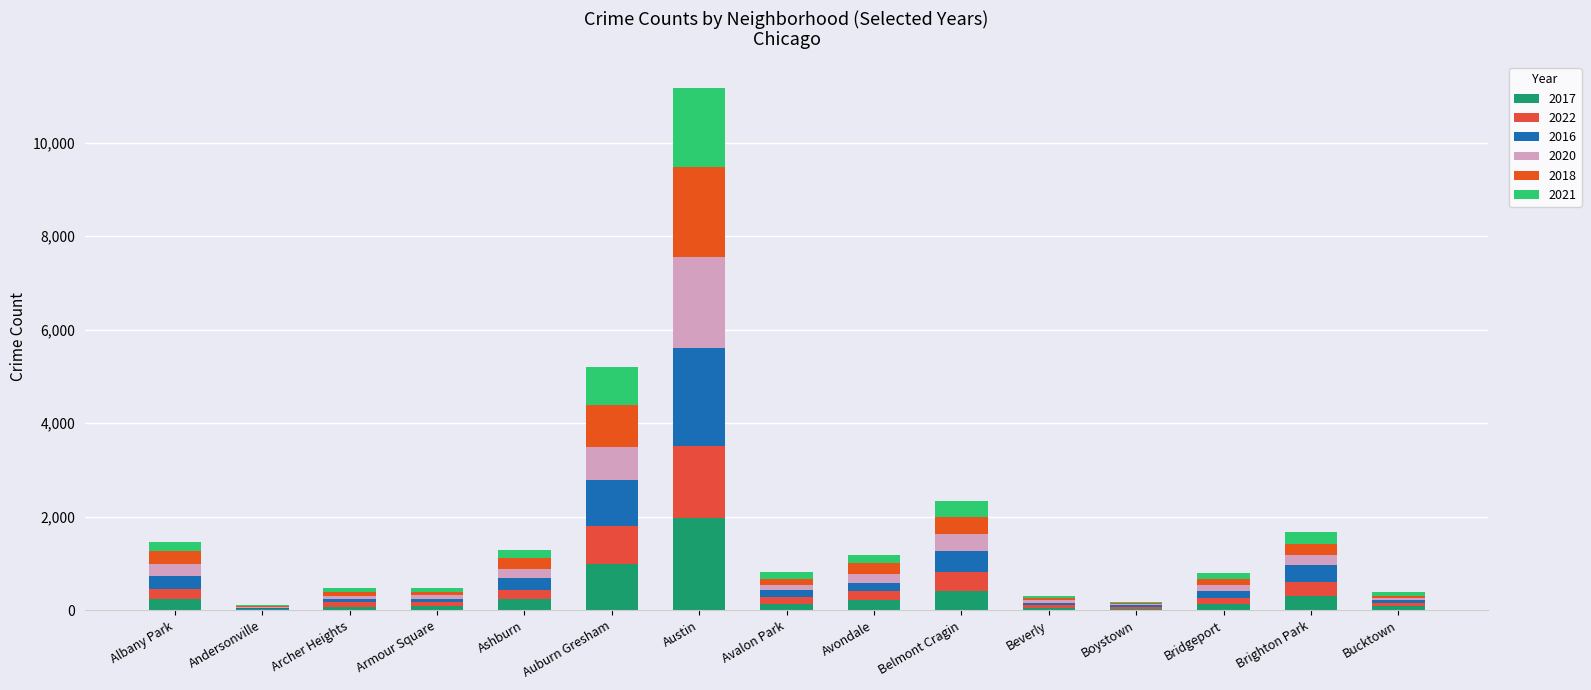

Are the bars grouped side by side (vs. stacked)?

No